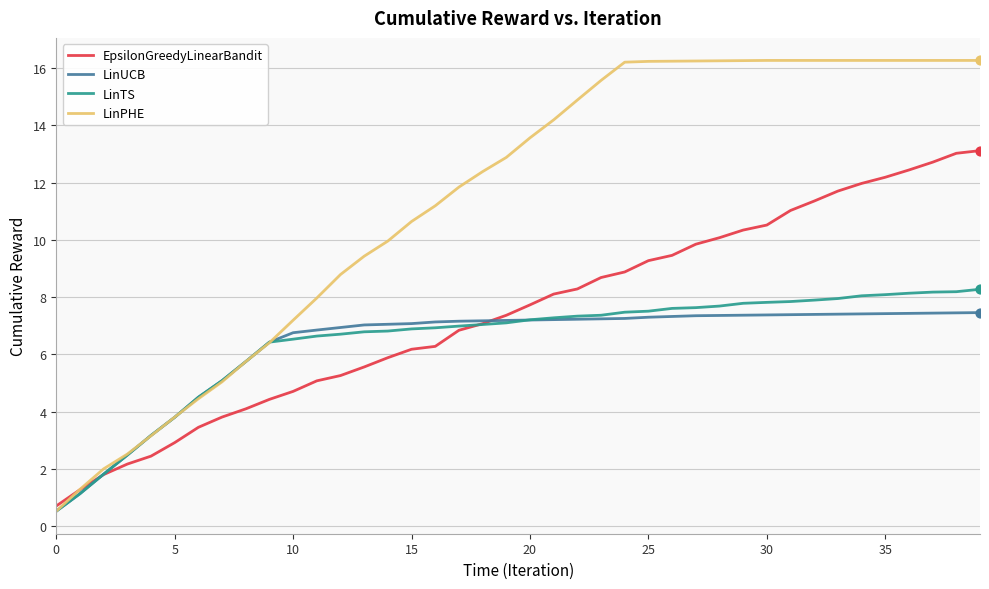

Which series has the largest total across all categories?

LinPHE